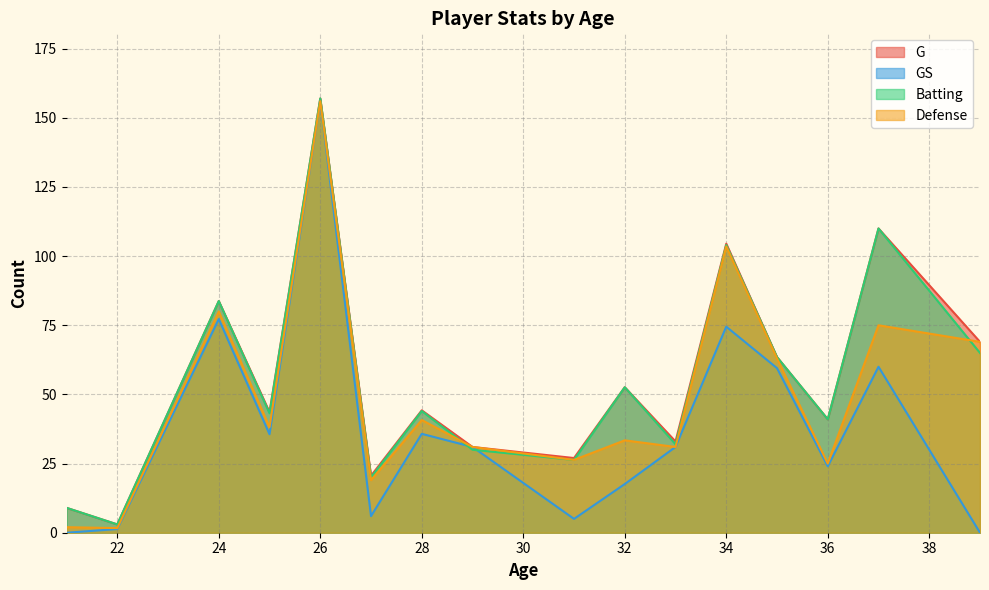

How many times do Defense and Batting cross each other?

9